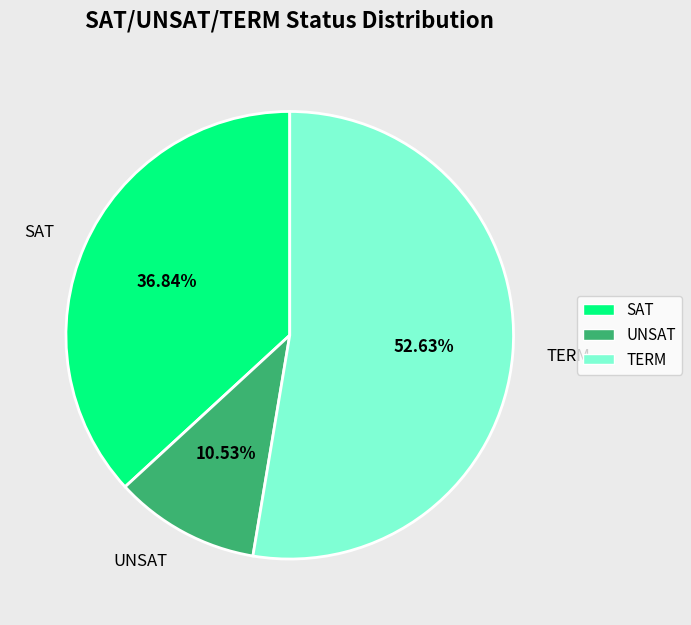

Count the number of slices in the pie.

3